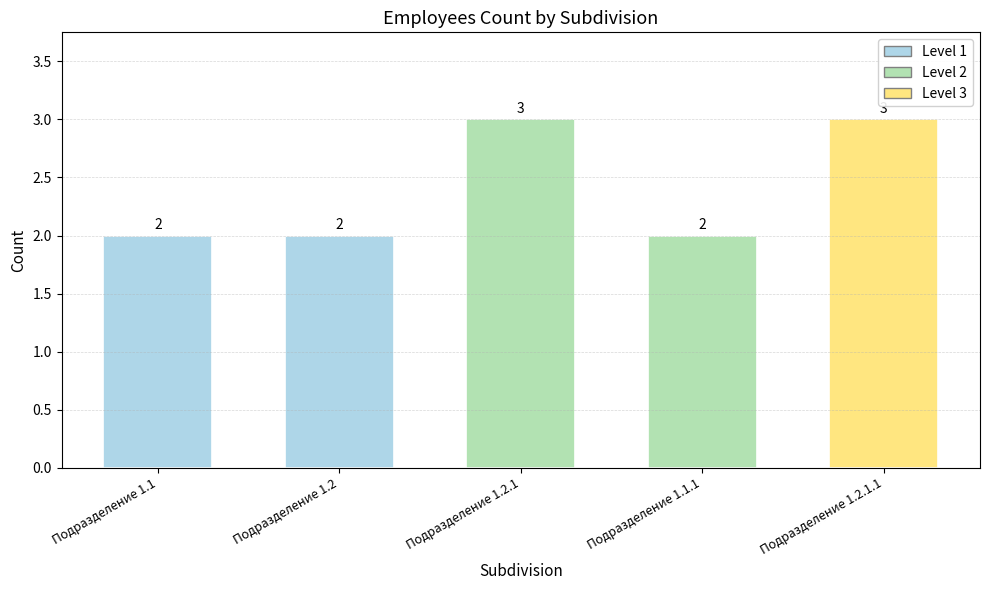

What value does the data have at Подразделение 1.2?

2